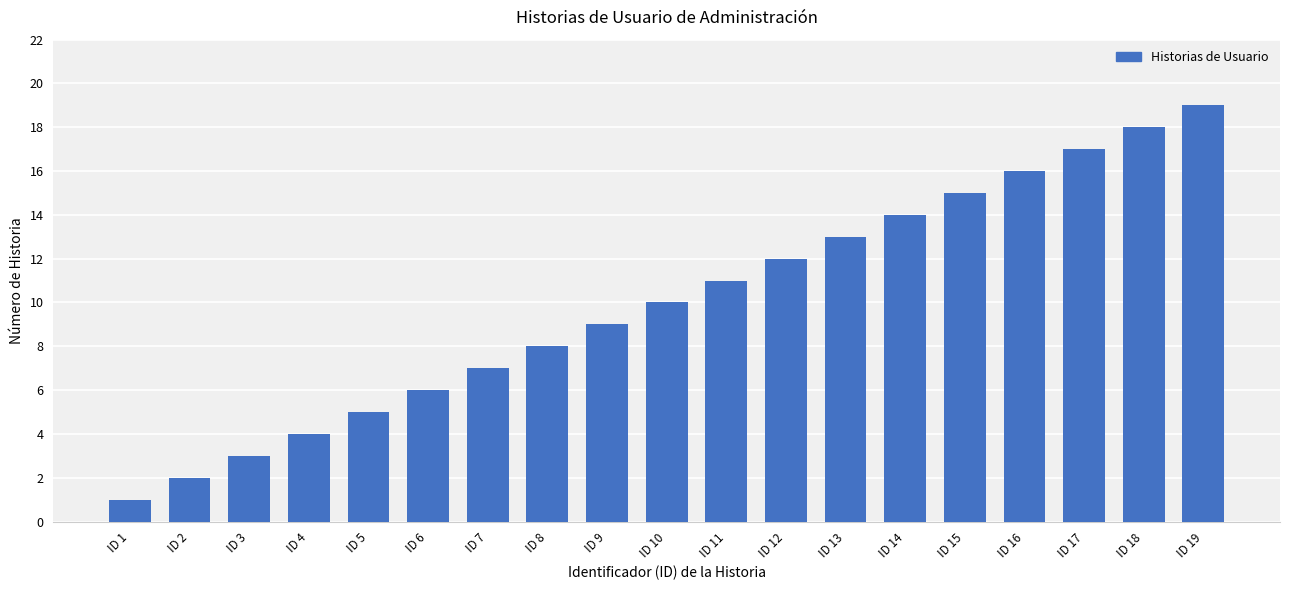

What is the value of the 9th bar from the left?

9